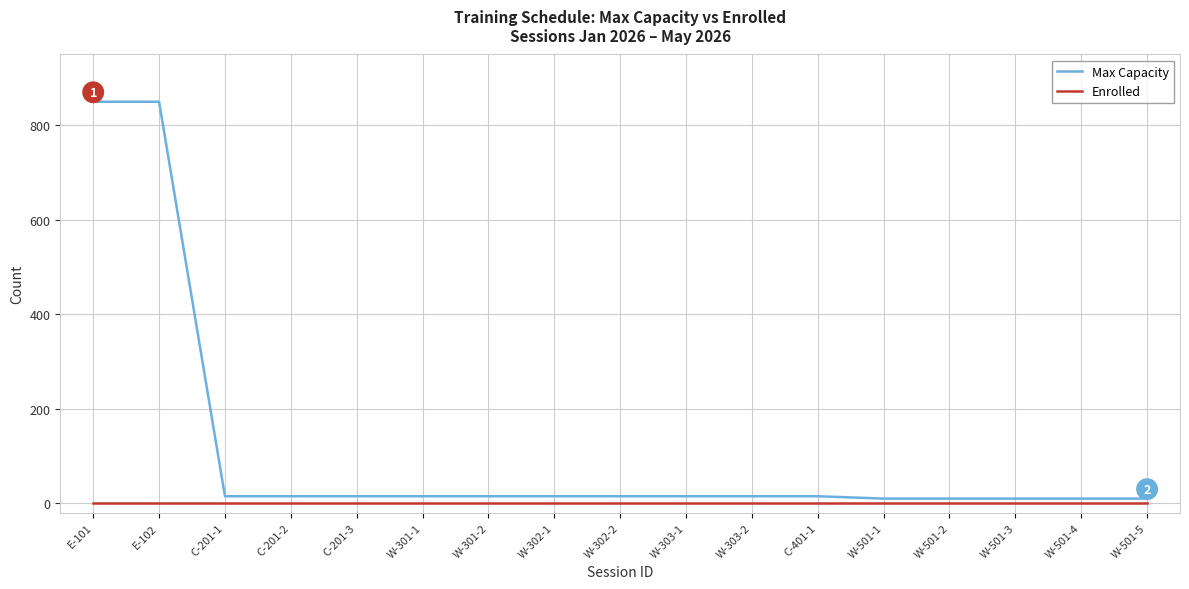

Reading left to right, what are all the values shown in this chart?

Max Capacity: E-101=850	E-102=850	C-201-1=15	C-201-2=15	C-201-3=15	W-301-1=15	W-301-2=15	W-302-1=15	W-302-2=15	W-303-1=15	W-303-2=15	C-401-1=15	W-501-1=10	W-501-2=10	W-501-3=10	W-501-4=10	W-501-5=10
Enrolled: E-101=0	E-102=0	C-201-1=0	C-201-2=0	C-201-3=0	W-301-1=0	W-301-2=0	W-302-1=0	W-302-2=0	W-303-1=0	W-303-2=0	C-401-1=0	W-501-1=0	W-501-2=0	W-501-3=0	W-501-4=0	W-501-5=0